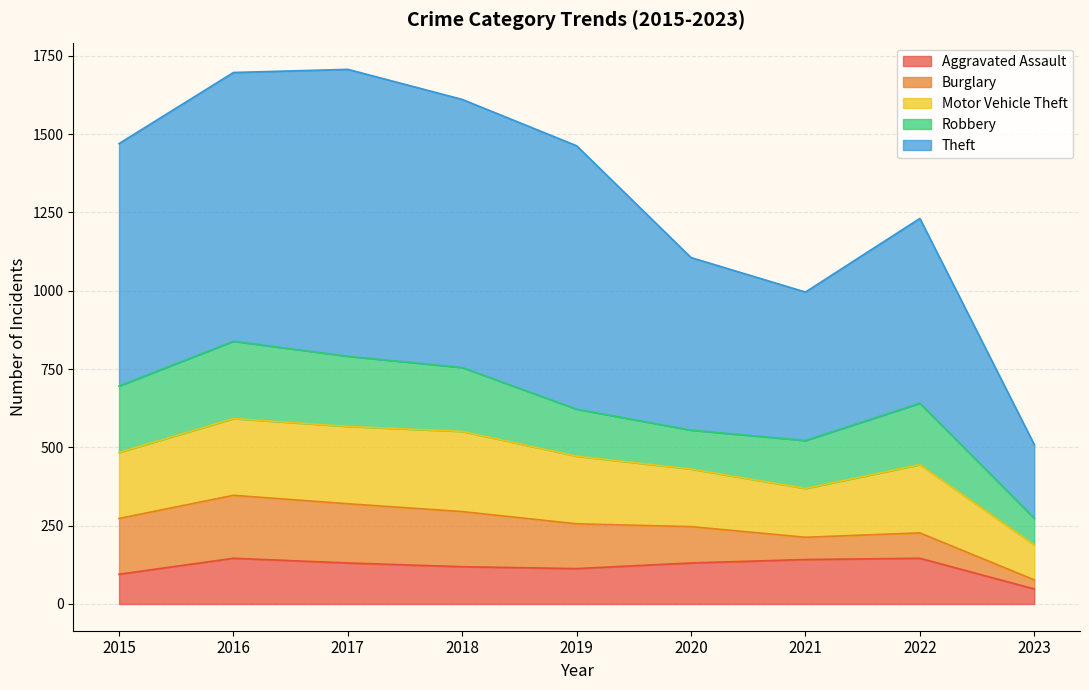

Reading right to left, list all the values displayed in this chart.

Aggravated Assault: 2023=48	2022=146	2021=142	2020=131	2019=113	2018=119	2017=131	2016=146	2015=95
Burglary: 2023=29	2022=81	2021=71	2020=116	2019=143	2018=176	2017=189	2016=201	2015=178
Motor Vehicle Theft: 2023=112	2022=218	2021=156	2020=184	2019=216	2018=256	2017=247	2016=245	2015=211
Robbery: 2023=85	2022=196	2021=153	2020=124	2019=150	2018=204	2017=224	2016=247	2015=212
Theft: 2023=235	2022=590	2021=474	2020=551	2019=841	2018=856	2017=916	2016=858	2015=774